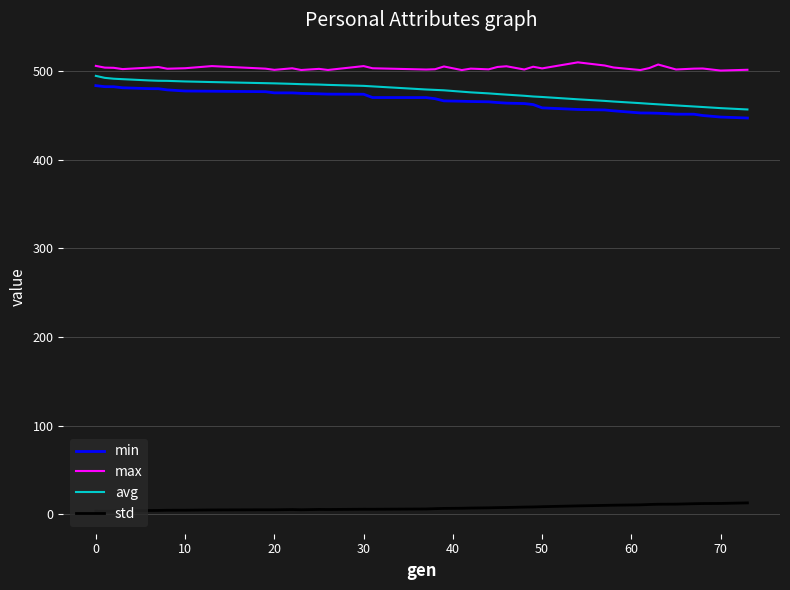

How many lines are shown in the chart?

4